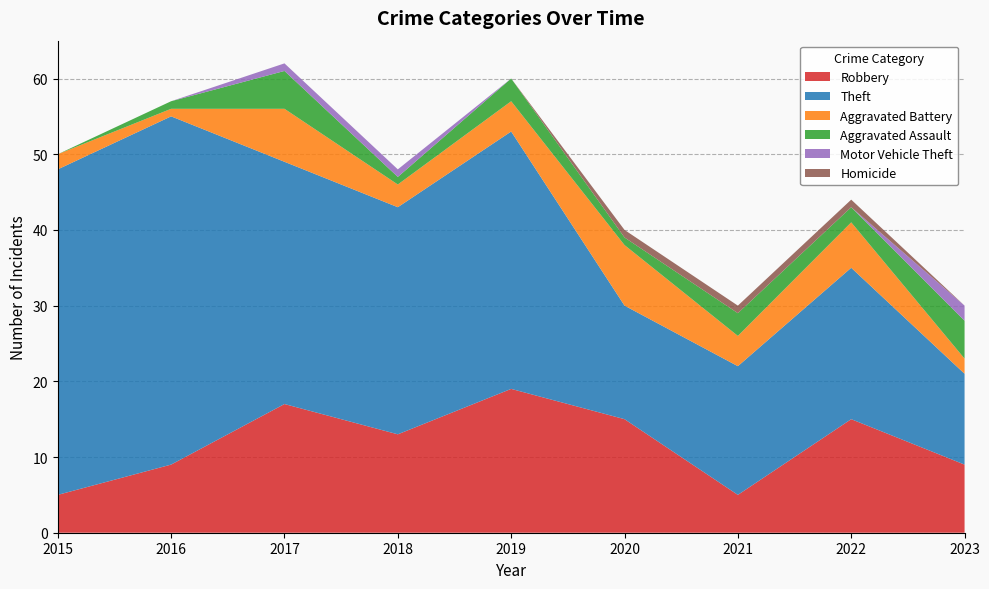

Reading right to left, what are all the values shown in this chart?

Robbery: 9	15	5	15	19	13	17	9	5
Theft: 12	20	17	15	34	30	32	46	43
Aggravated Battery: 2	6	4	8	4	3	7	1	2
Aggravated Assault: 5	2	3	1	3	1	5	1	0
Motor Vehicle Theft: 2	0	0	0	0	1	1	0	0
Homicide: 0	1	1	1	0	0	0	0	0